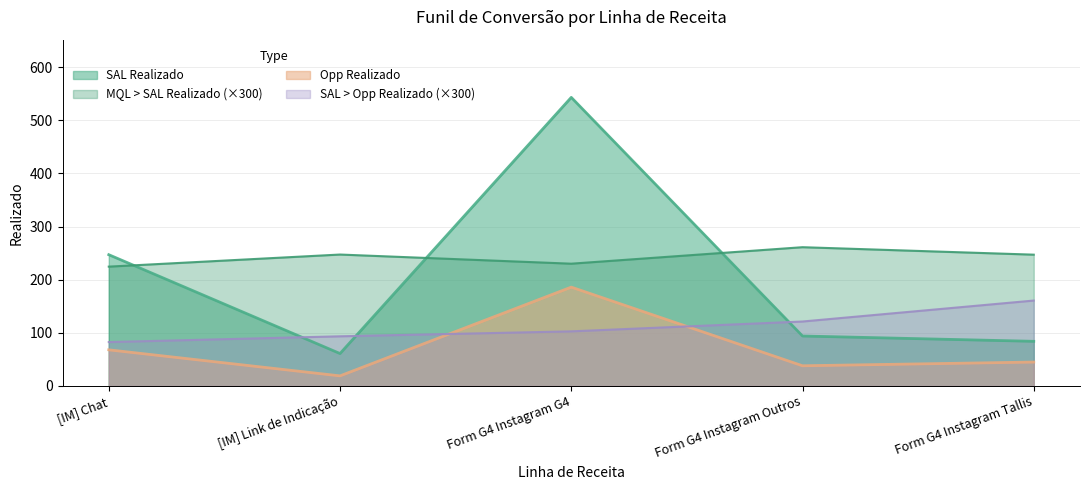

What is the value of the SAL > Opp Realizado point at the 1st from the left?

82.6